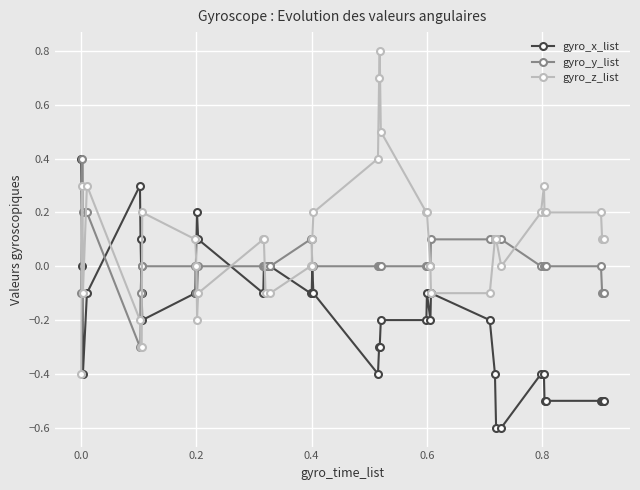

True or false: gyro_z_list has more than 1 points higher than both neighbors.

True